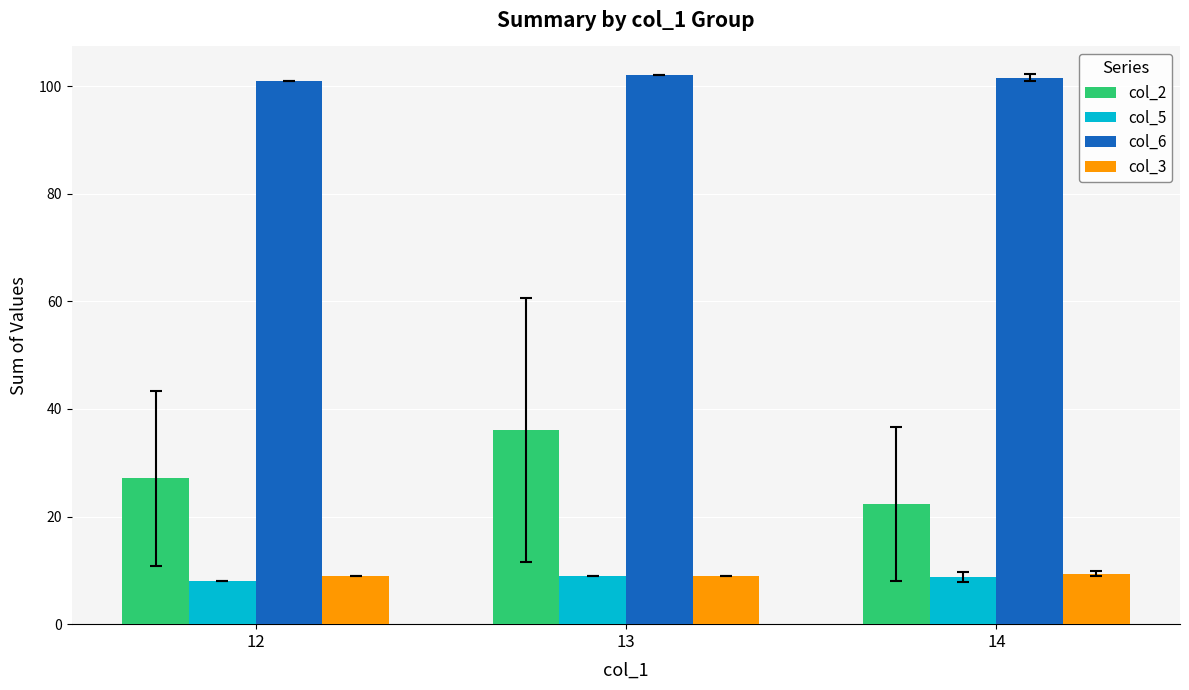

What are all the series names shown in the legend?

col_2, col_5, col_6, col_3